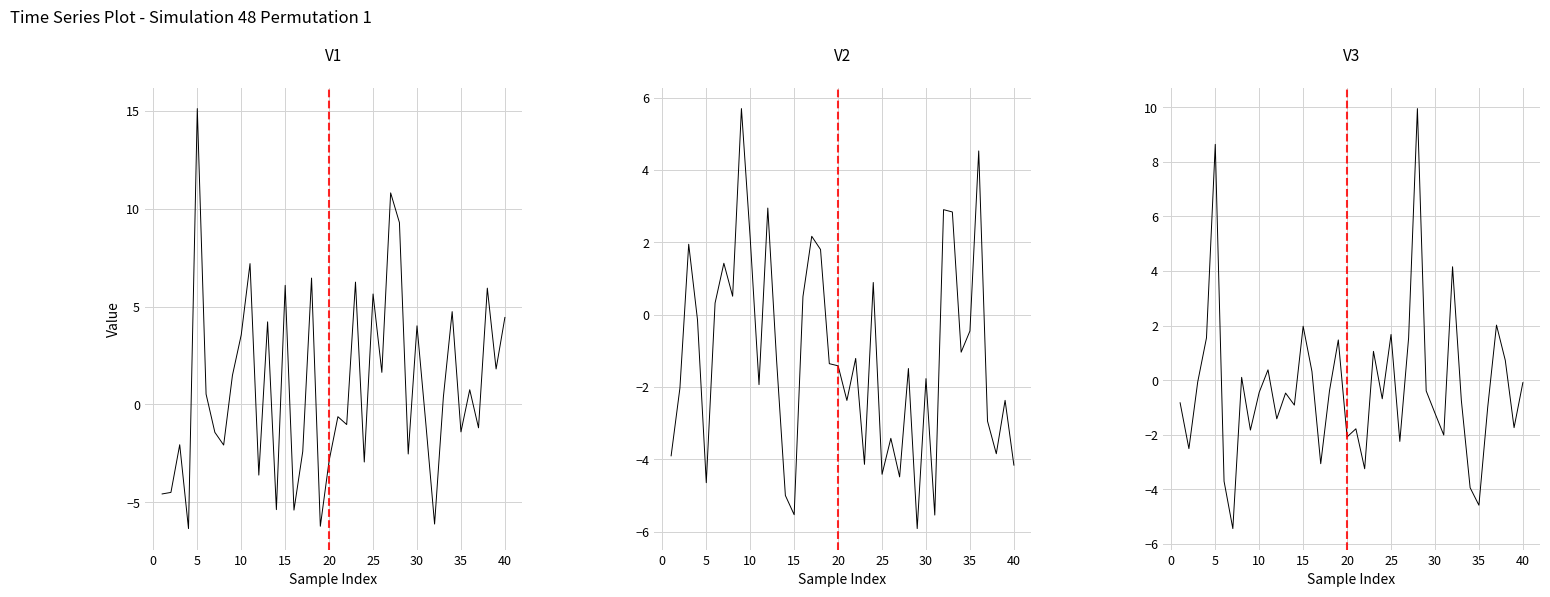

What are all the series names shown in the legend?

feature 1, feature 2, feature 3